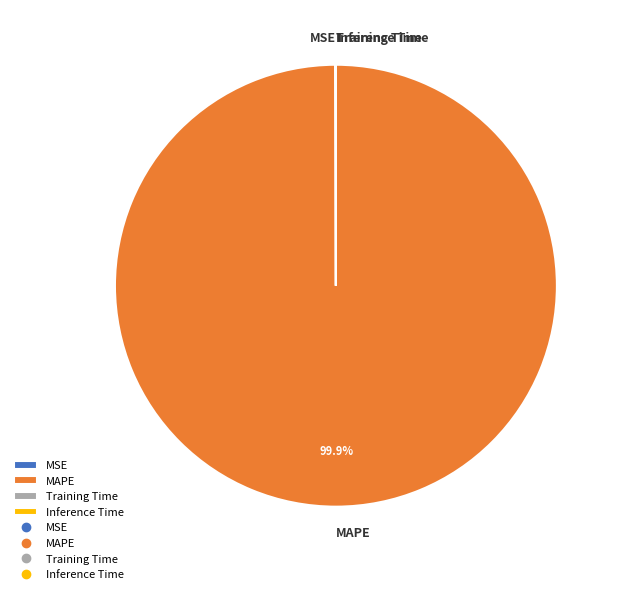

Which category has the biggest portion of the pie?

MAPE